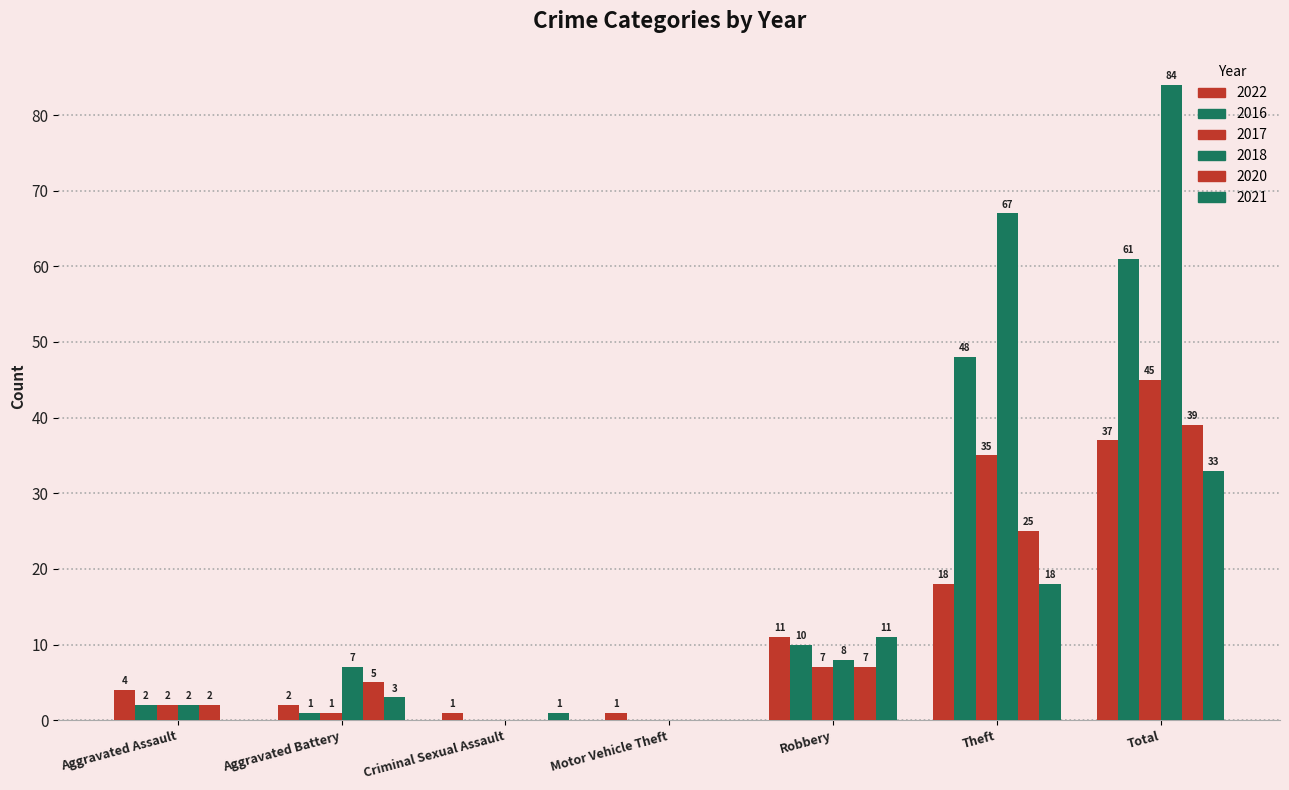

What is the value of the 2021 bar at the 2nd from the left?

3